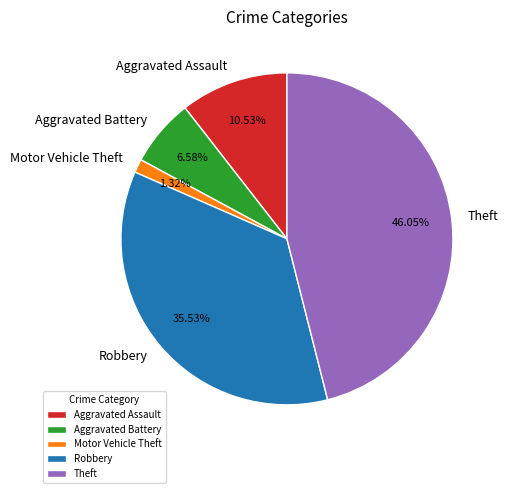

To the nearest percent, what portion does Aggravated Battery represent?

7%